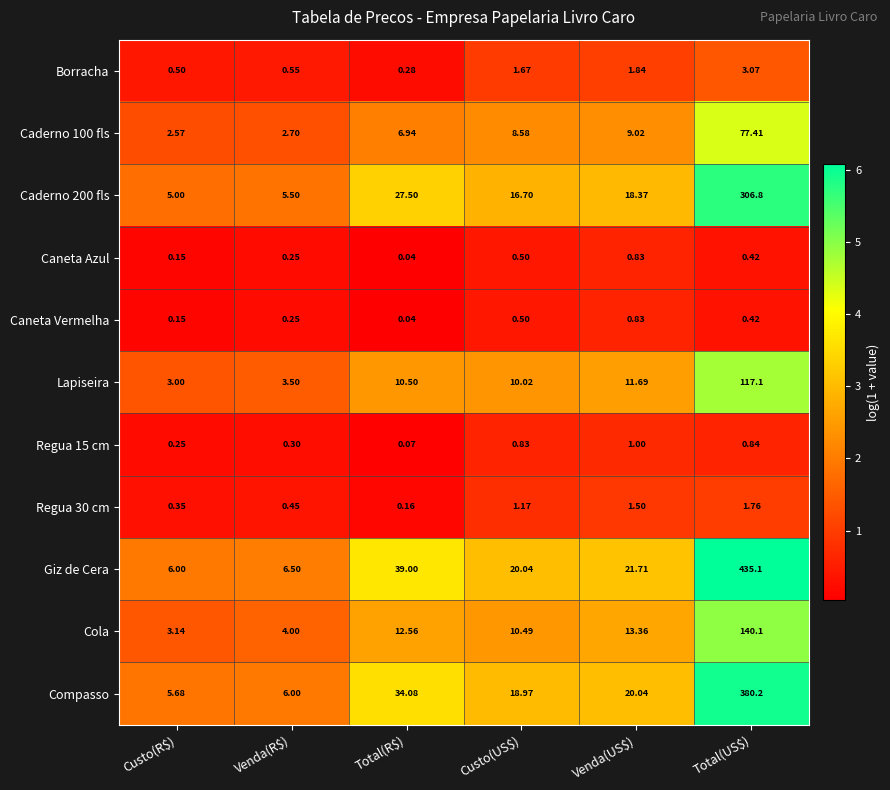

At which label does Caneta Azul reach its minimum?

Total(R$)